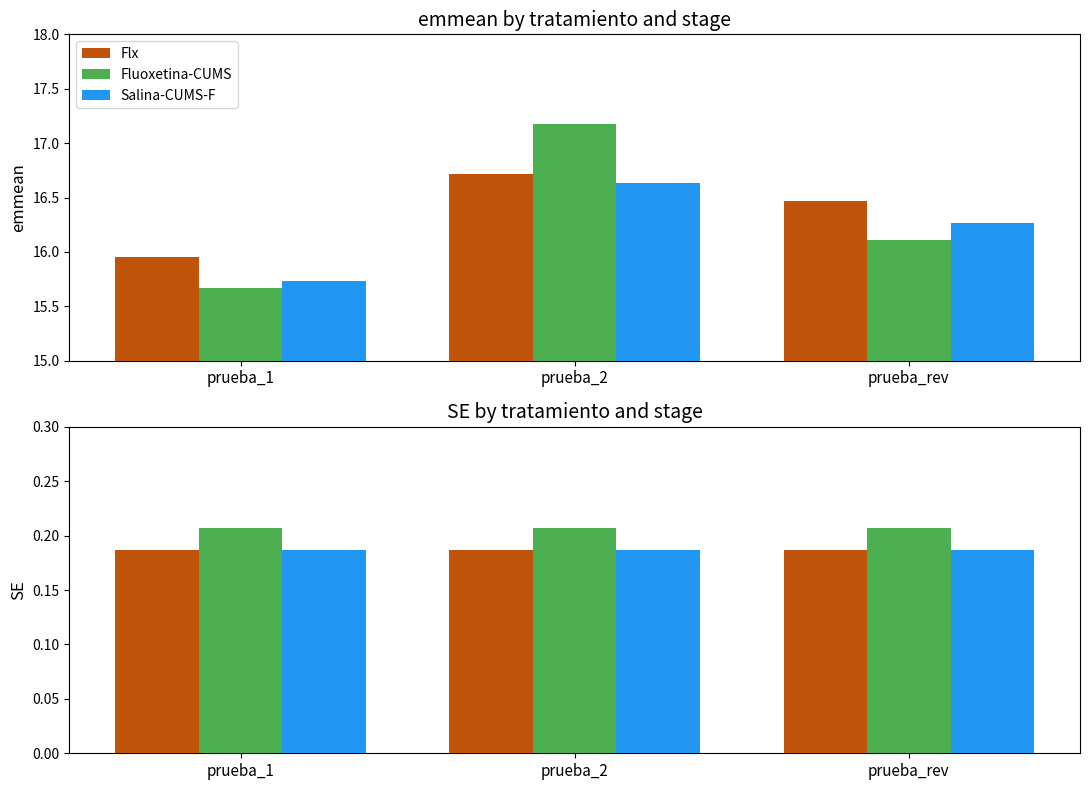

Is the value of Salina-CUMS-F at prueba_rev greater than the value of Fluoxetina-CUMS at prueba_rev?

No